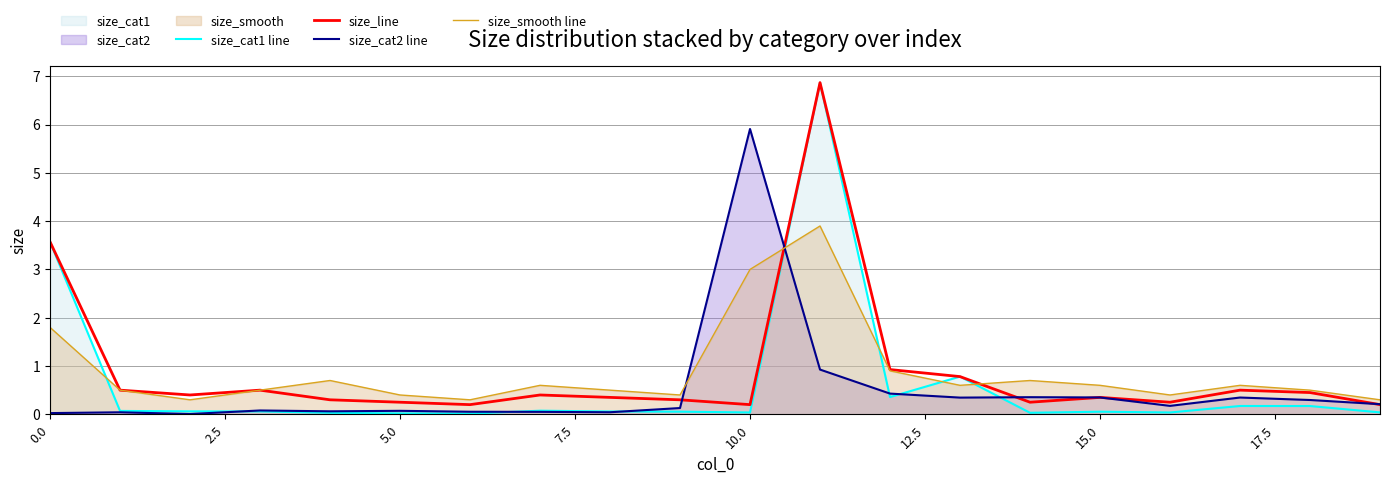

What is the difference between the second highest and minimum values in the size_smooth line series?

2.7